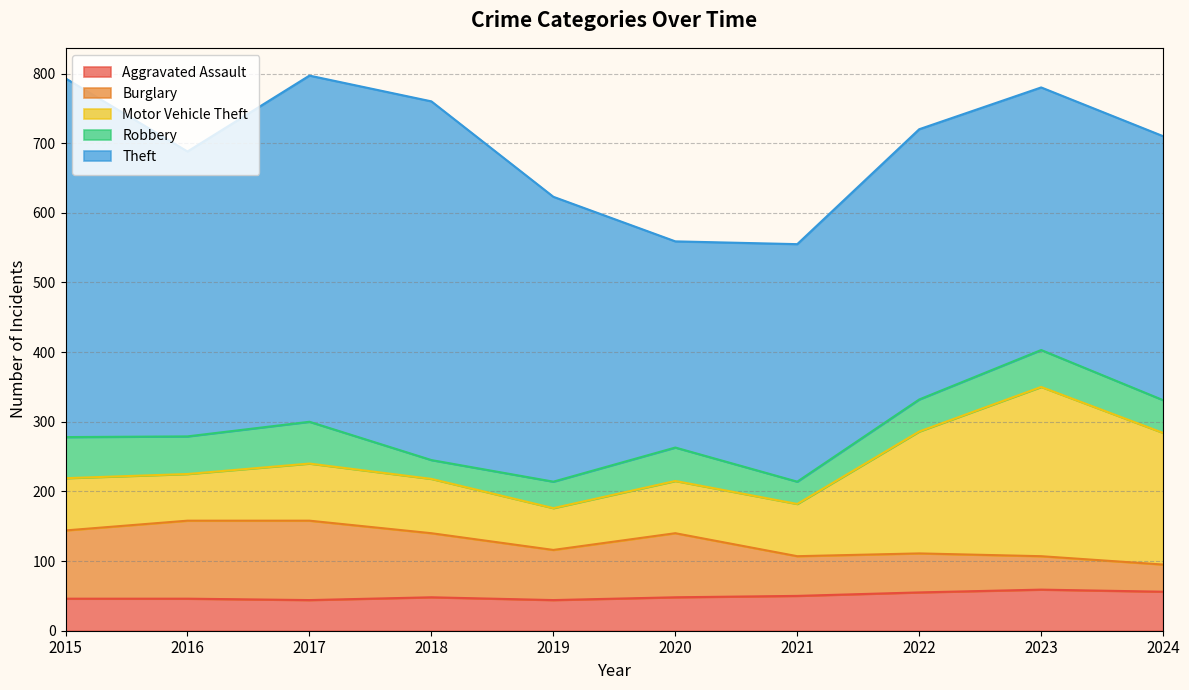

Which series has the largest total across all categories?

Theft